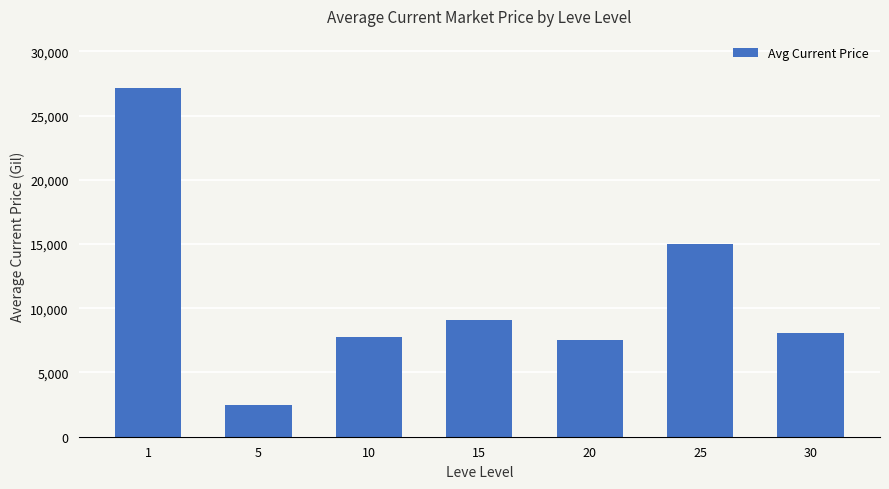

Reading left to right, extract all data points from this chart.

27128.0	2507.0	7750.0	9046.3	7498.0	15000.0	8036.0